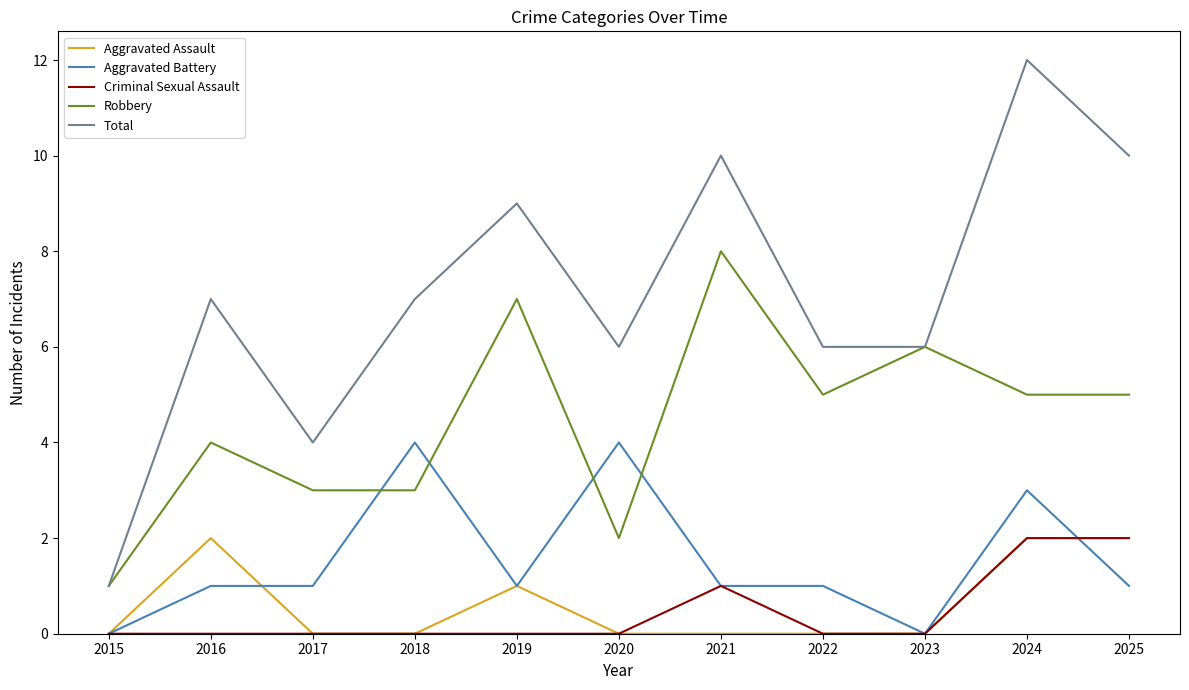

True or false: Aggravated Assault and Robbery cross at least once.

False